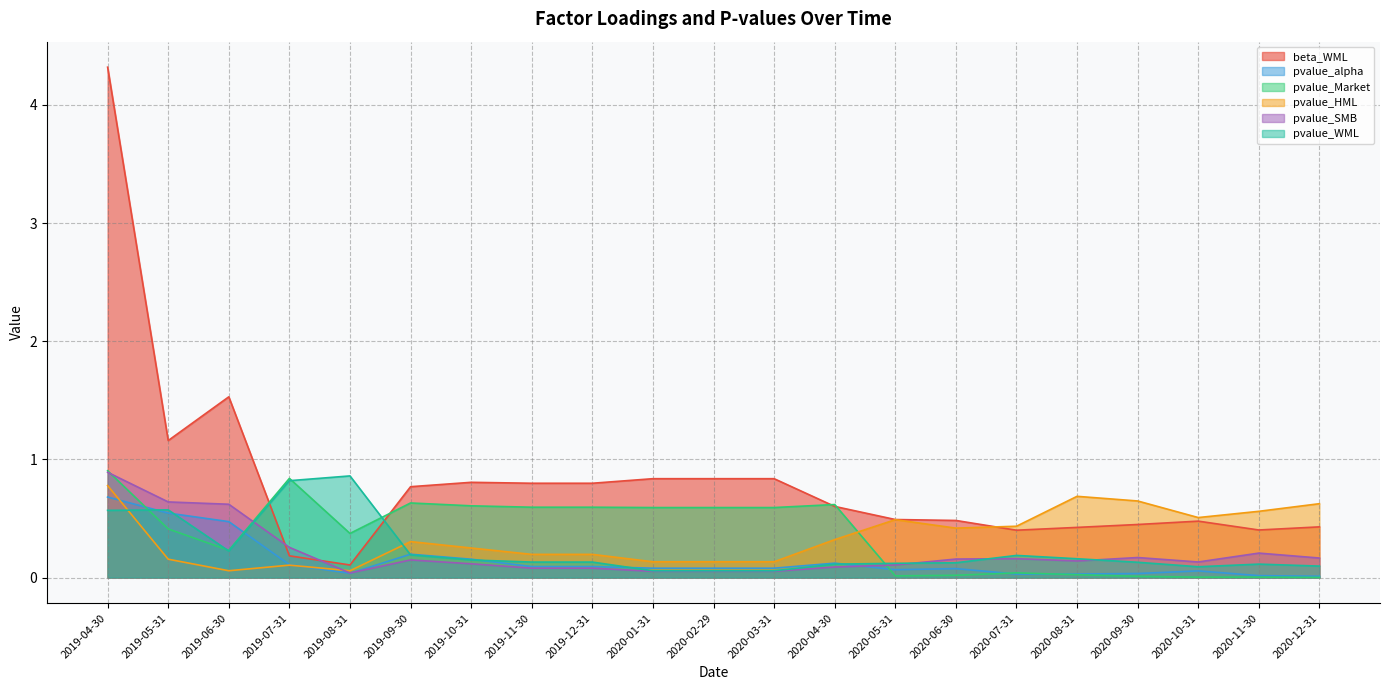

What is the difference between the second highest and second lowest values in the pvalue_SMB series?

0.6